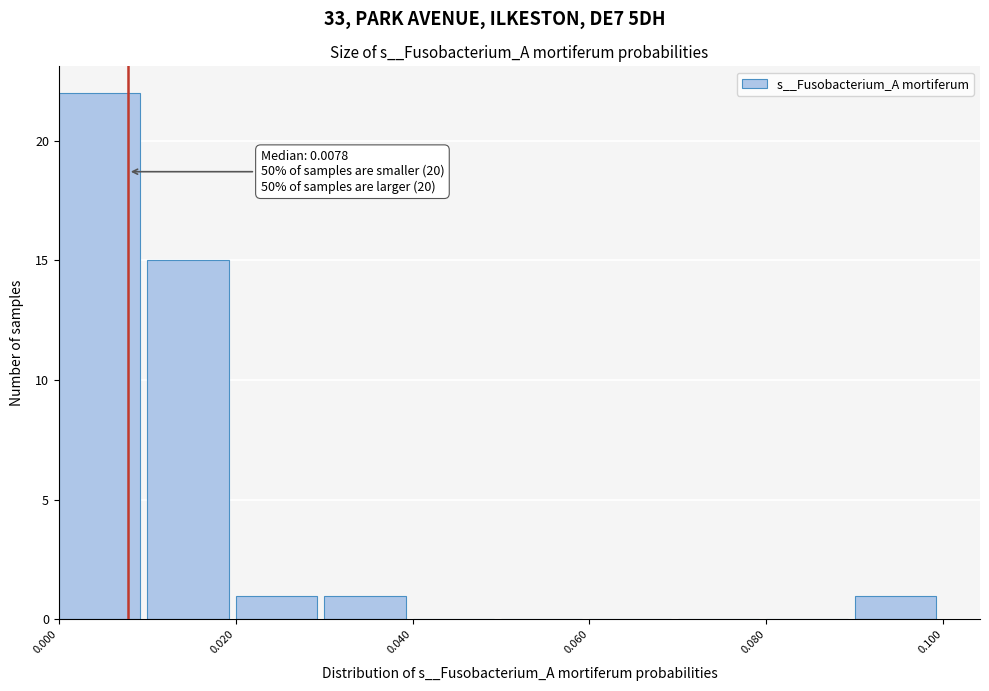

Which range on the x-axis has the tallest bar?

0.00 to 0.01